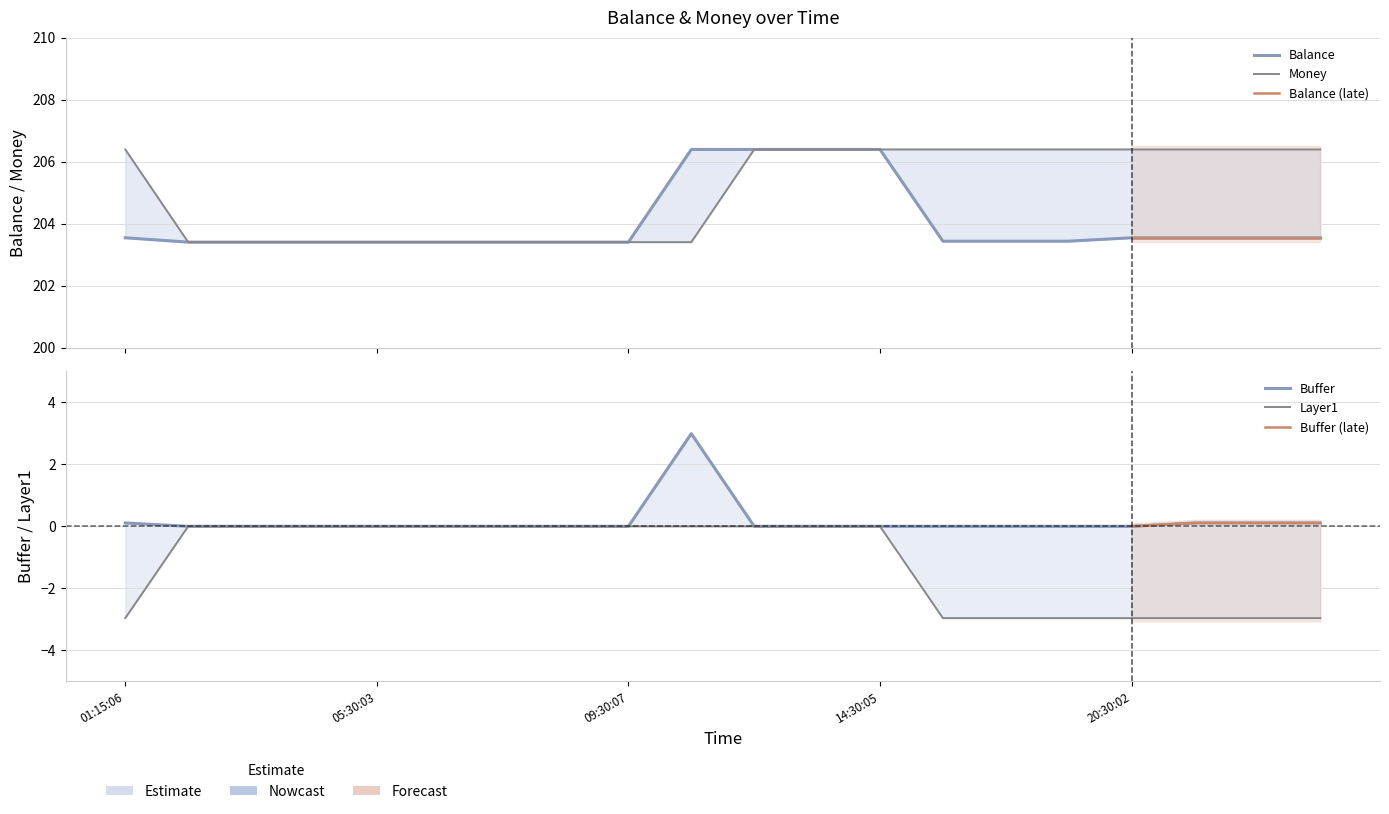

True or false: Layer1 and Buffer intersect in this chart.

False